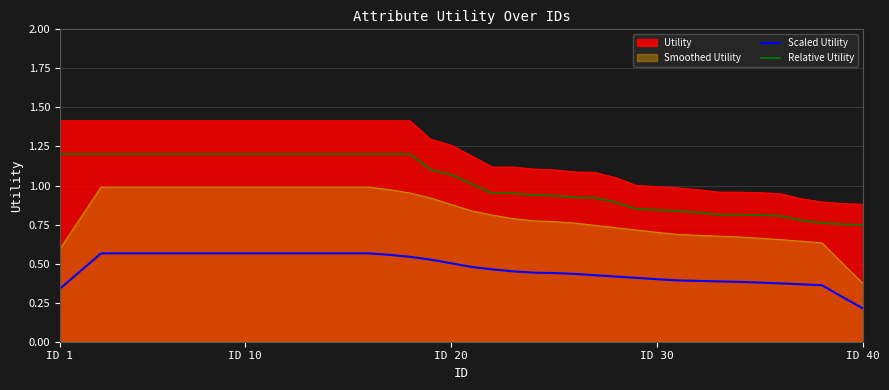

List the series in order of their overall mean, highest first.

Utility, Relative Utility, Smoothed Utility, Scaled Utility